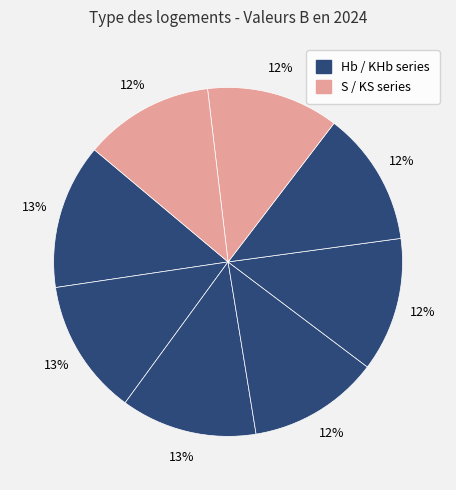

Count the number of slices in the pie.

8